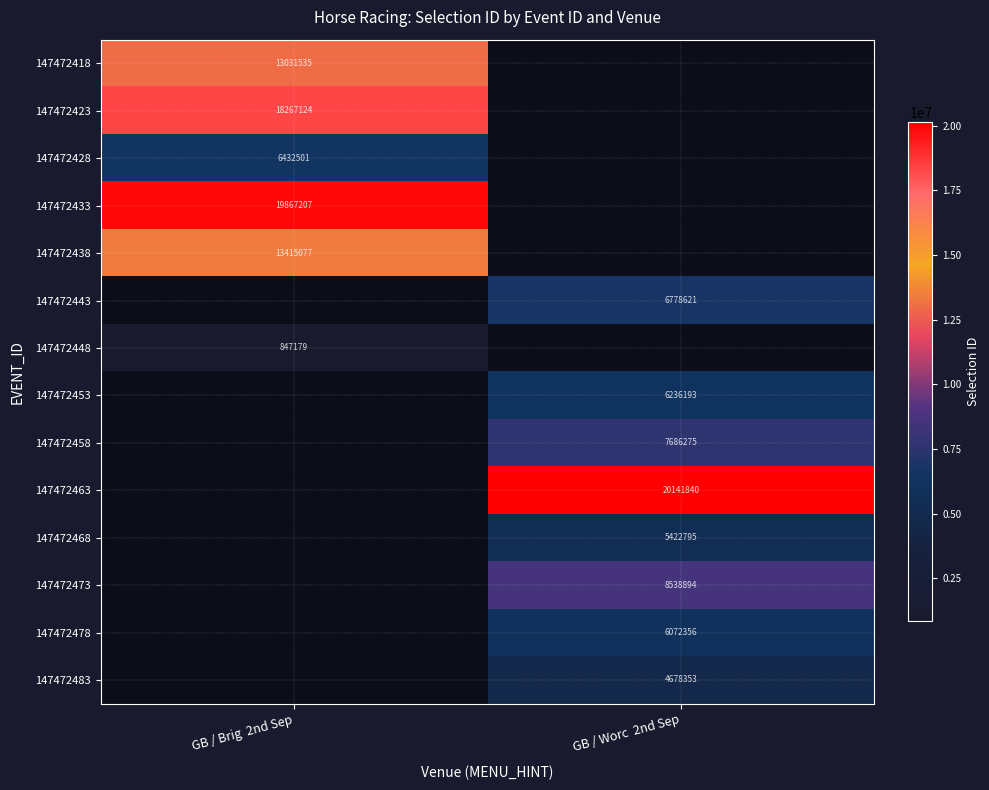

The value of 147472418 at GB / Brig  2nd Sep is 13031535. True or false?

True